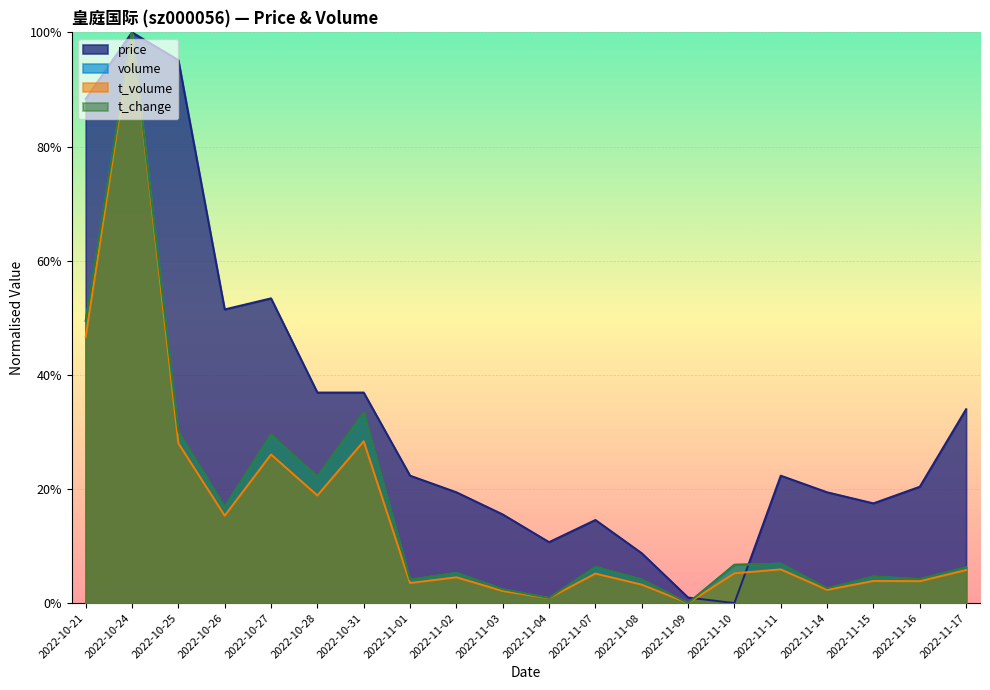

How many interior local peaks does the price series have?

4